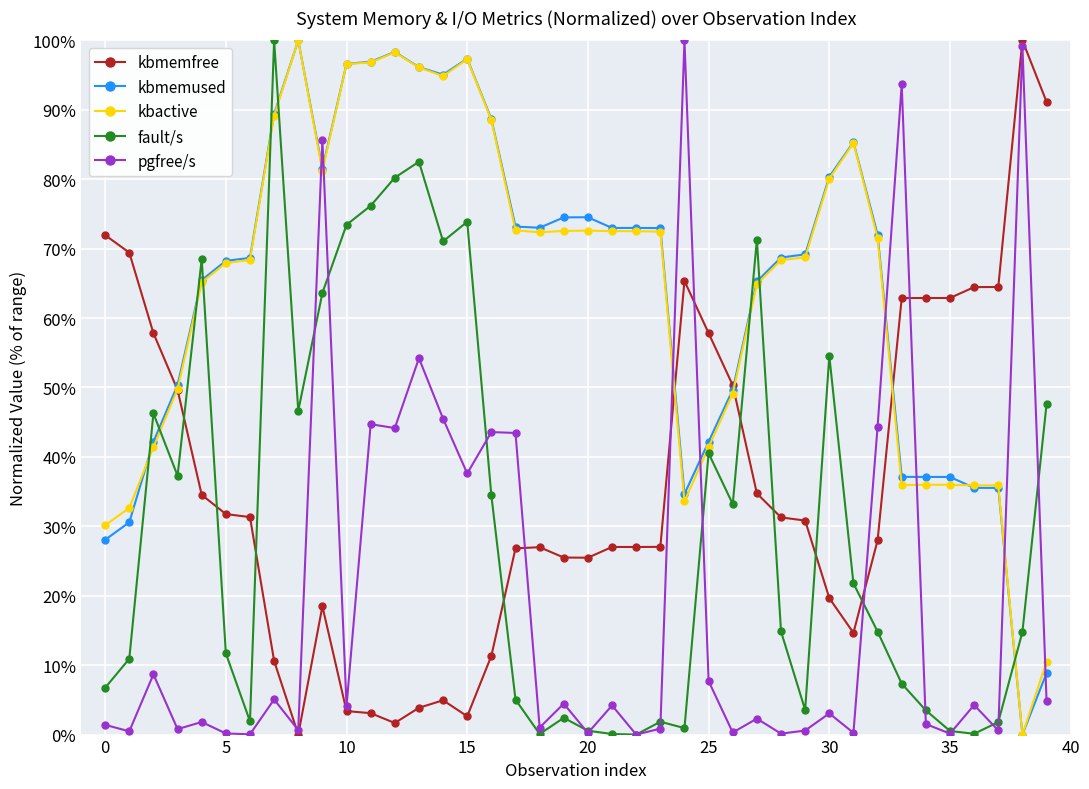

True or false: pgfree/s and kbmemused intersect in this chart.

True